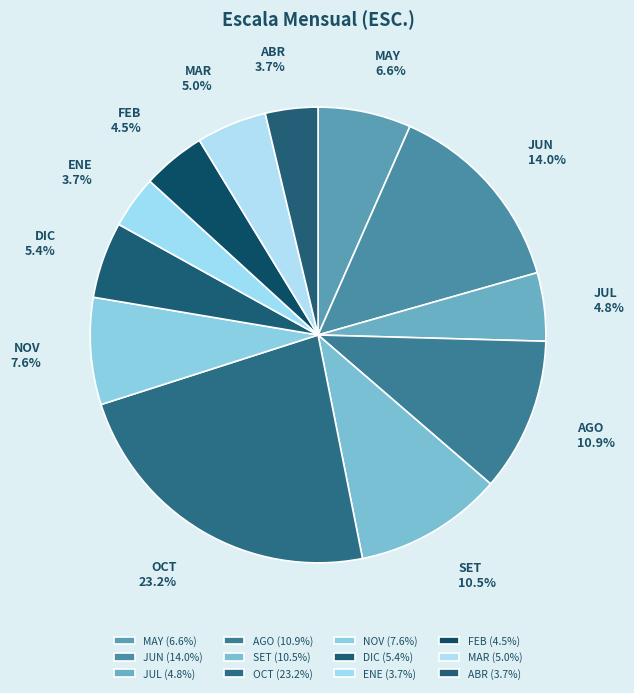

Is MAR the majority of the pie?

No